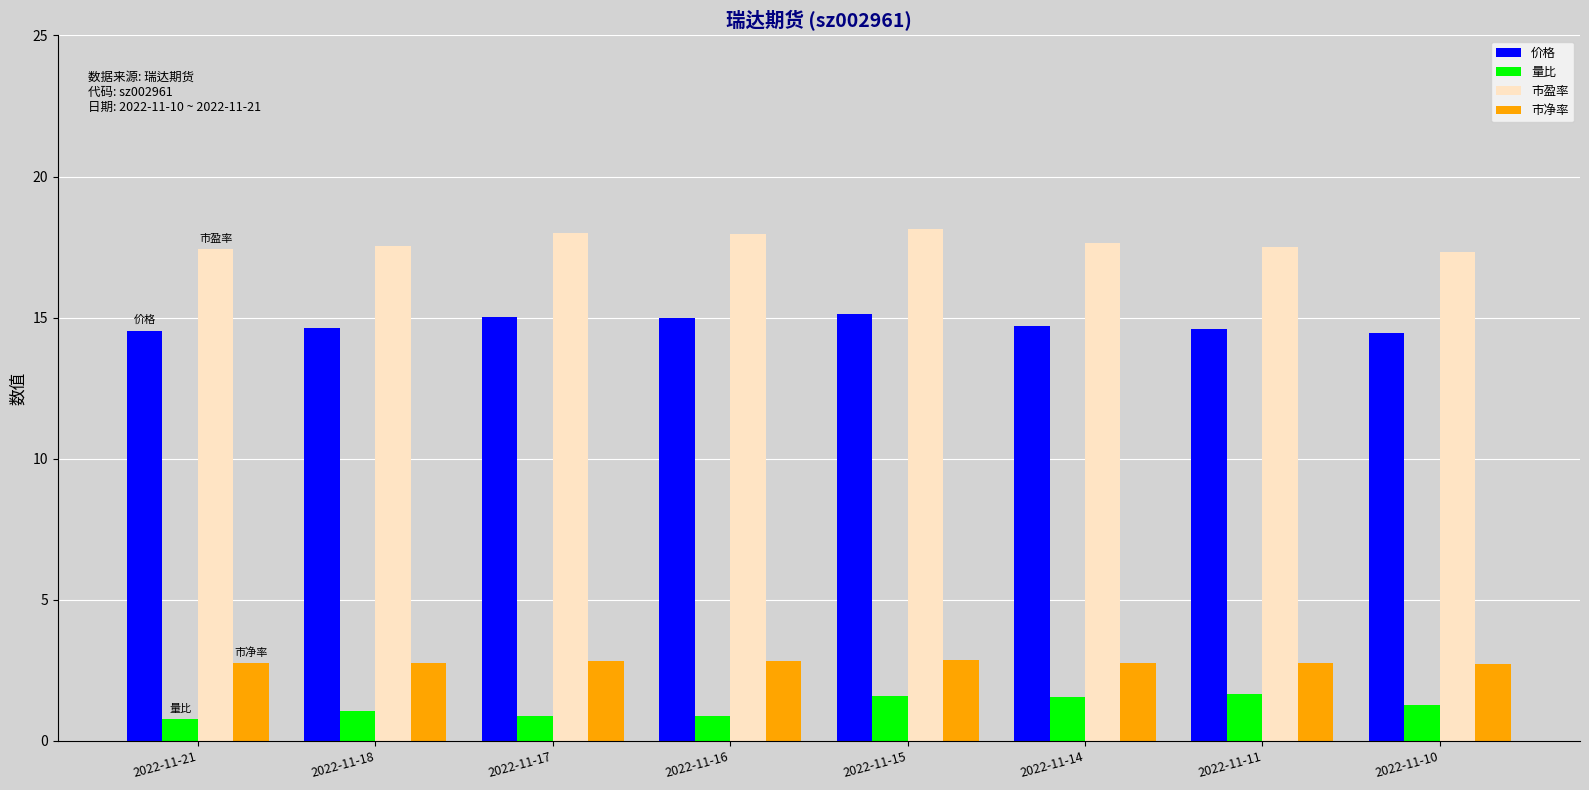

The 市盈率 series shows 26.5 at 2022-11-16. True or false?

False